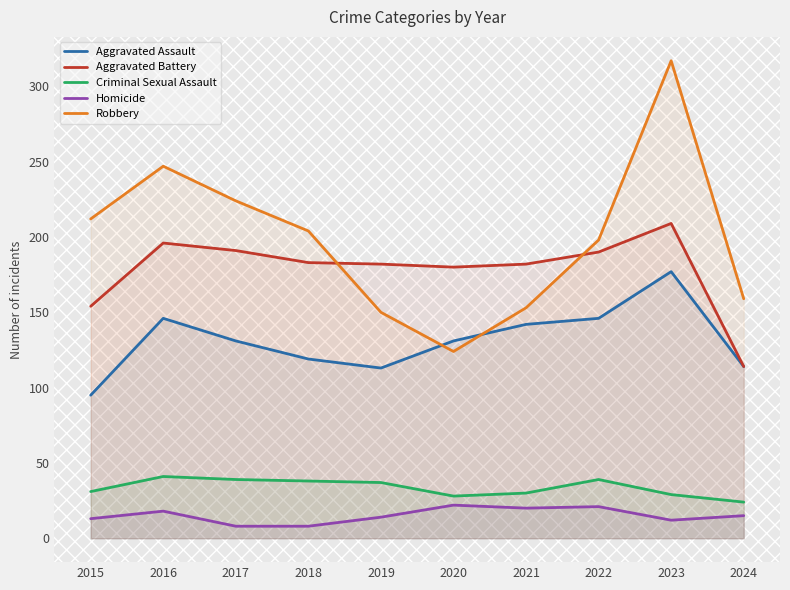

Where is Aggravated Assault nearest to the value 136?

2017